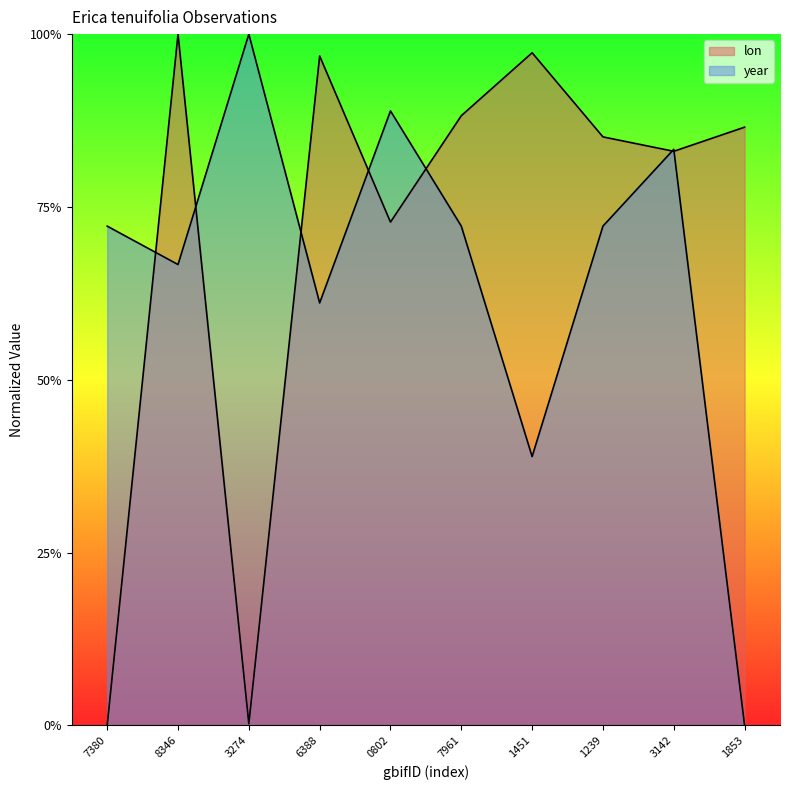

Read the year value at 6388.

0.6